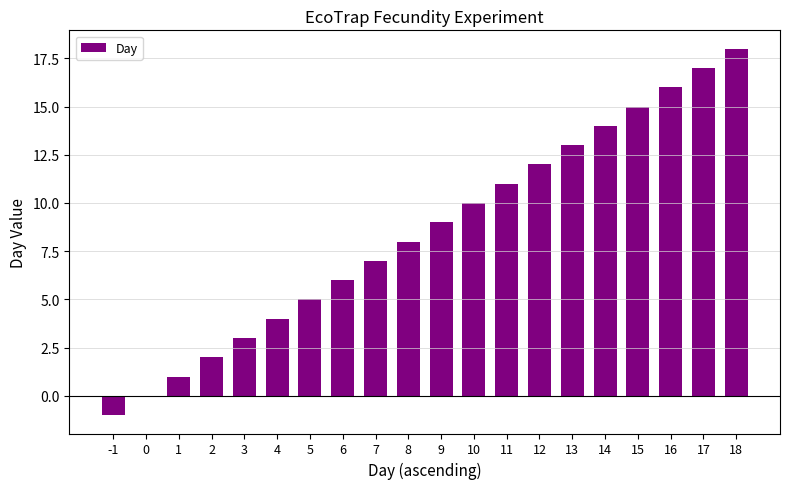

The value at 14 is 14. True or false?

True